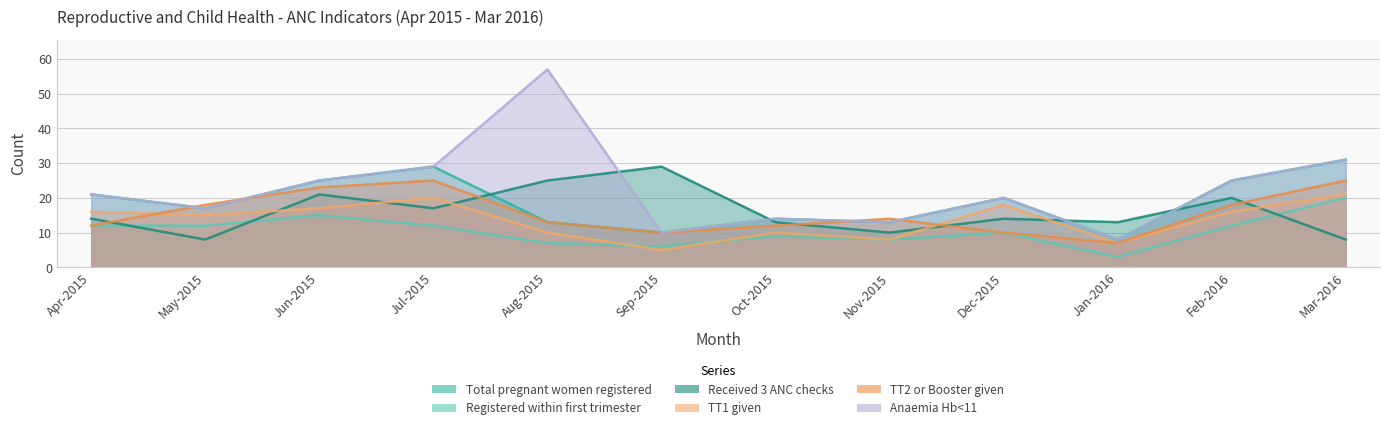

Count the number of categories in the chart.

12